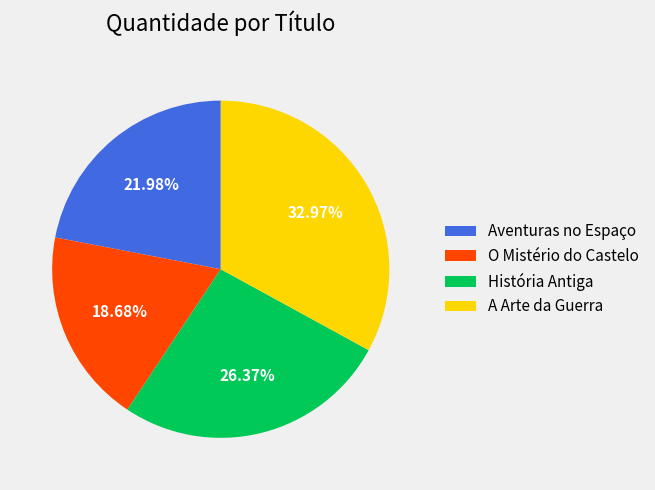

To the nearest percent, what is the average slice percentage?

25%